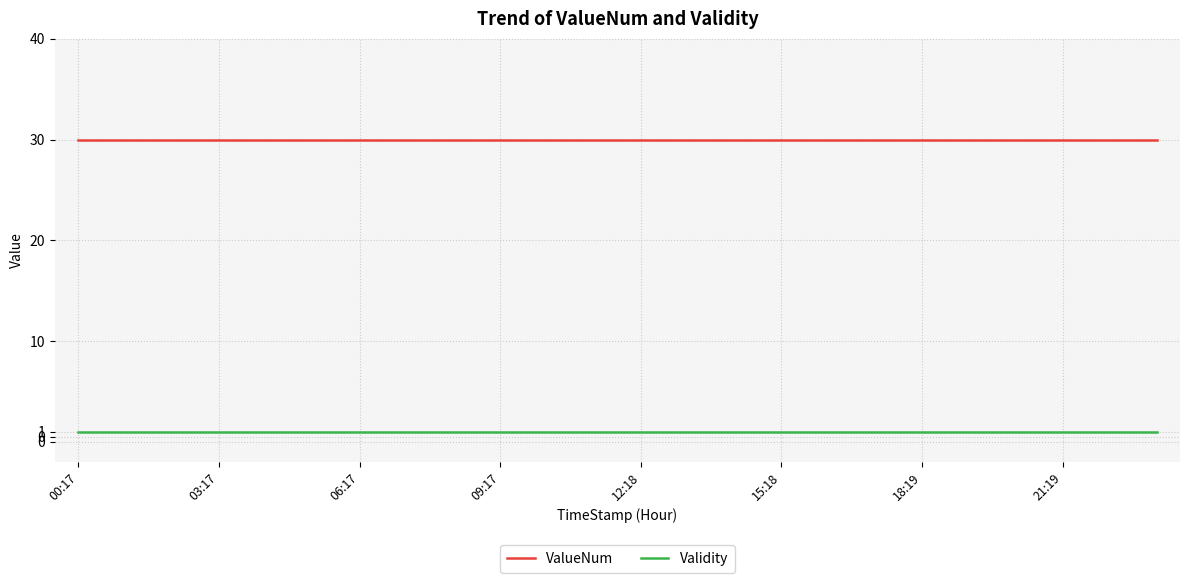

What is the minimum value shown in the chart?

1